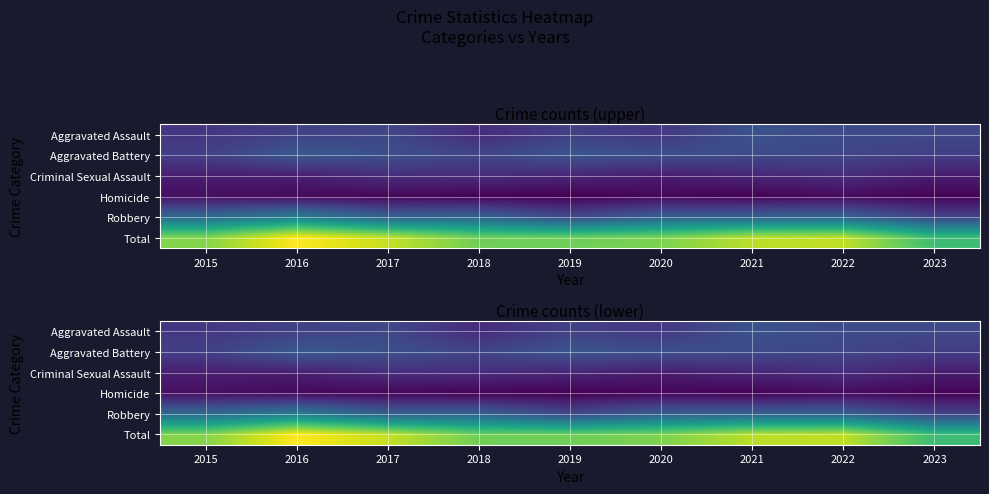

At which label does Robbery reach its peak?

2016